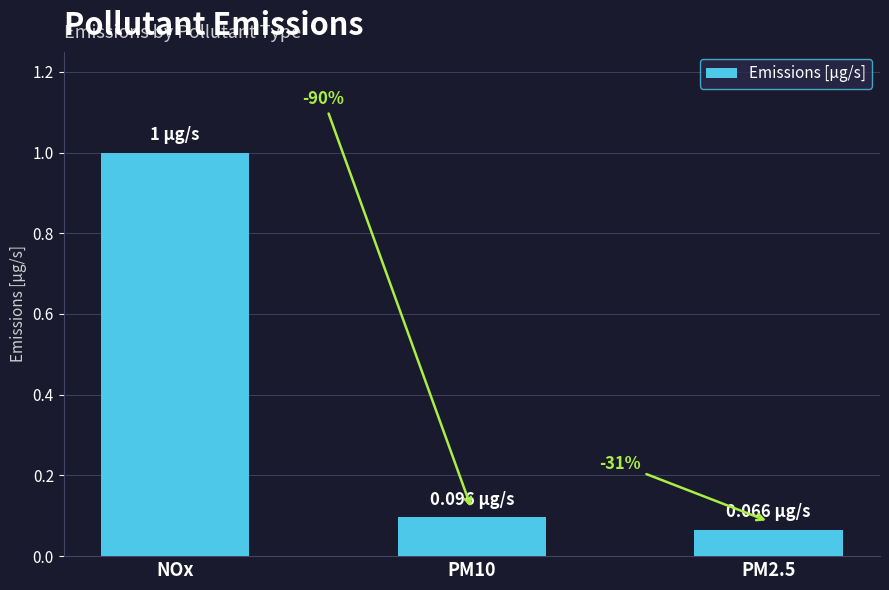

What position from the right is NOx?

3